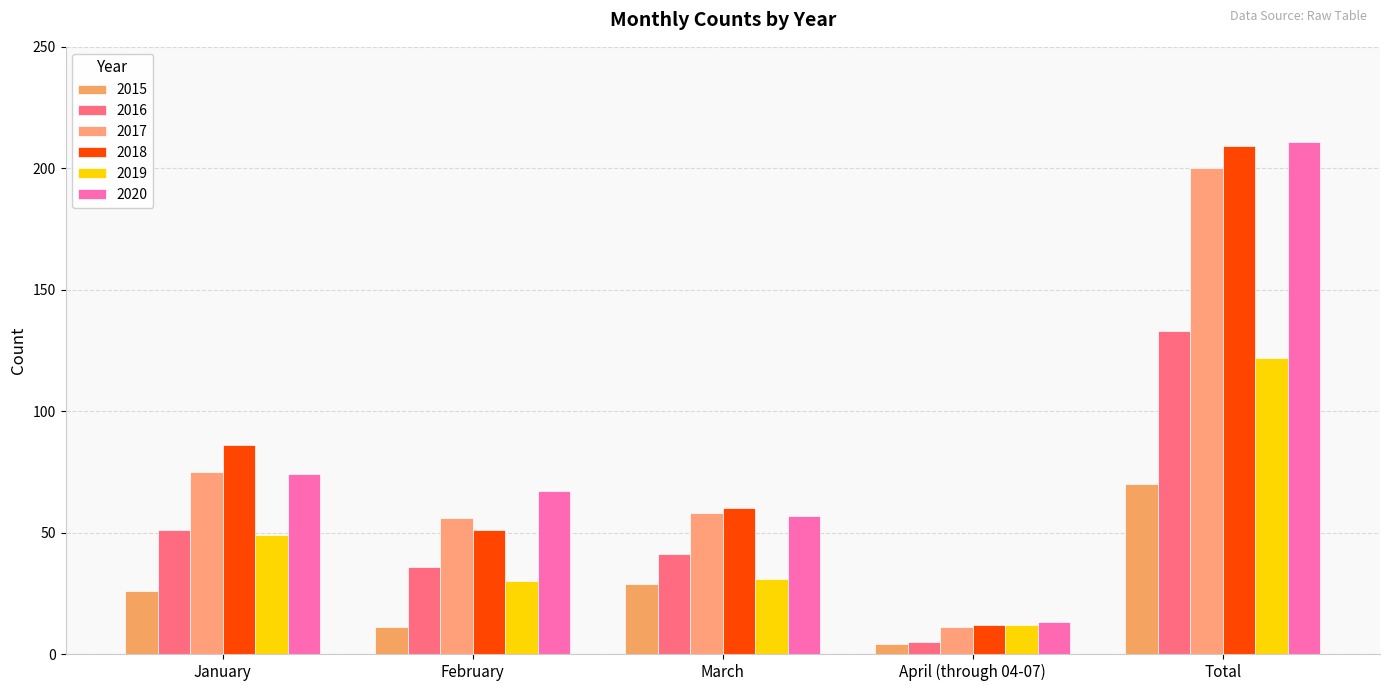

What is the label of the 5th bar from the right?

January